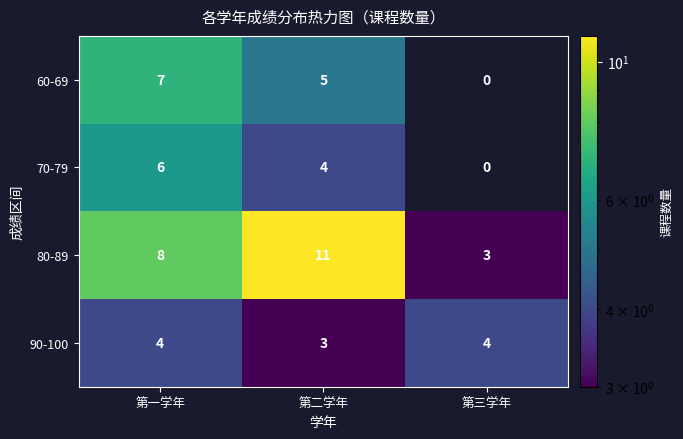

How many data points does each series have?

3